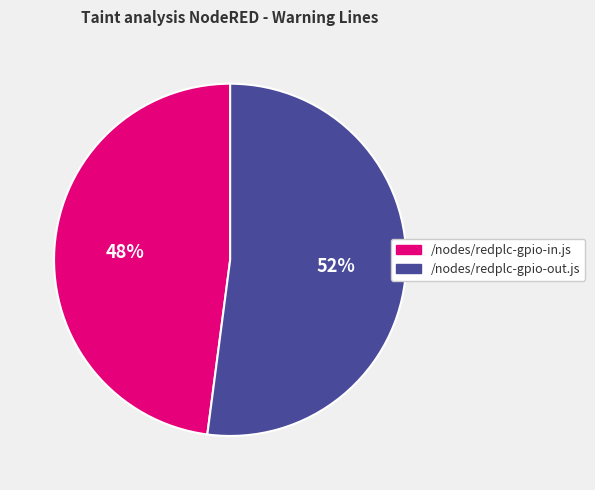

What is the majority slice?

/nodes/redplc-gpio-out.js